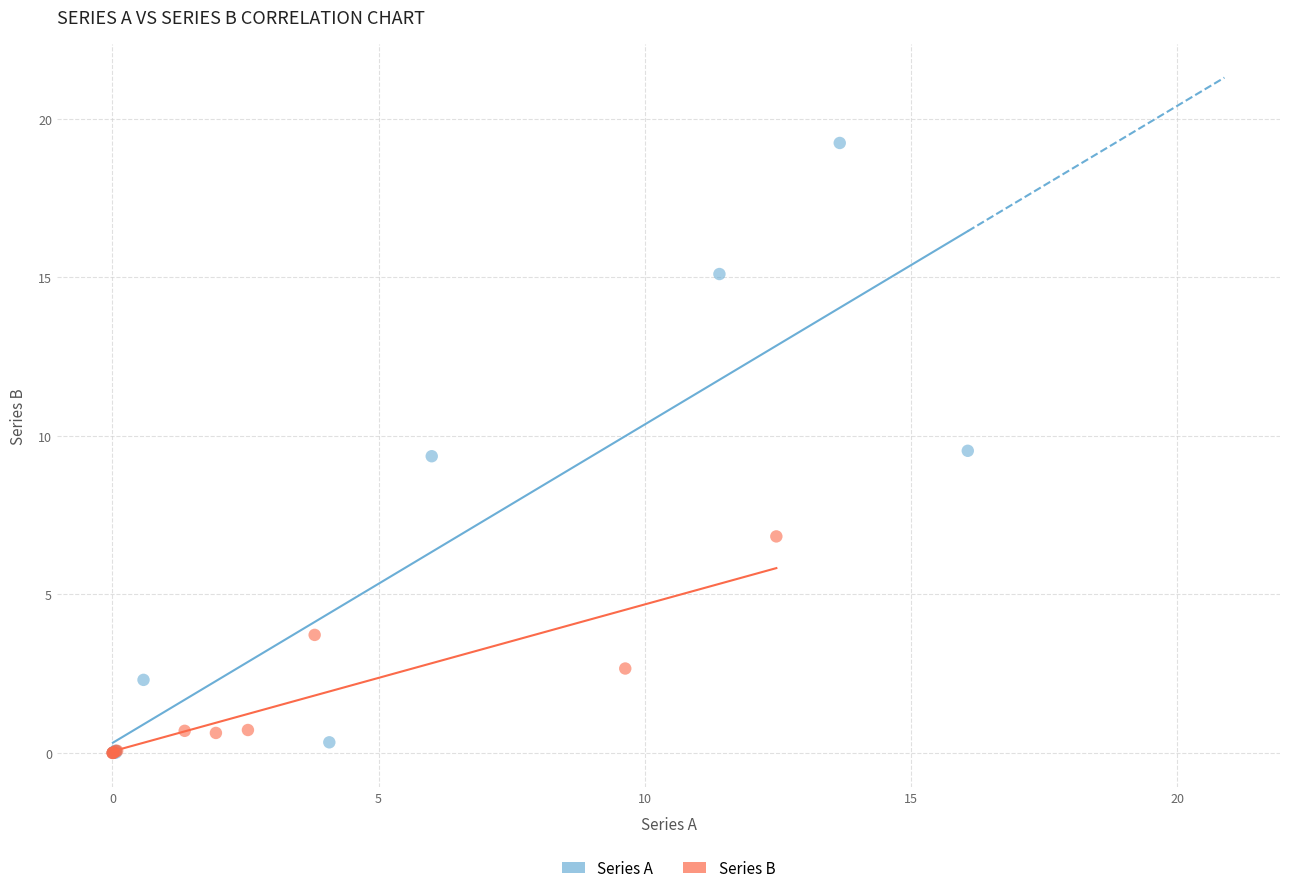

What are all the series names shown in the legend?

Series A, Series B